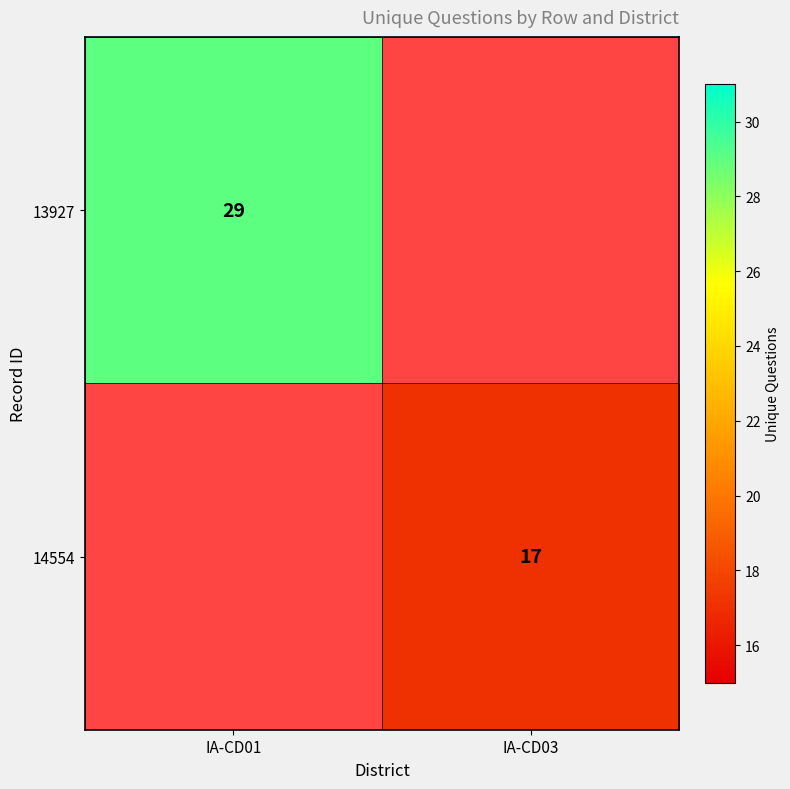

The value of 14554 at IA-CD03 is 4. True or false?

False